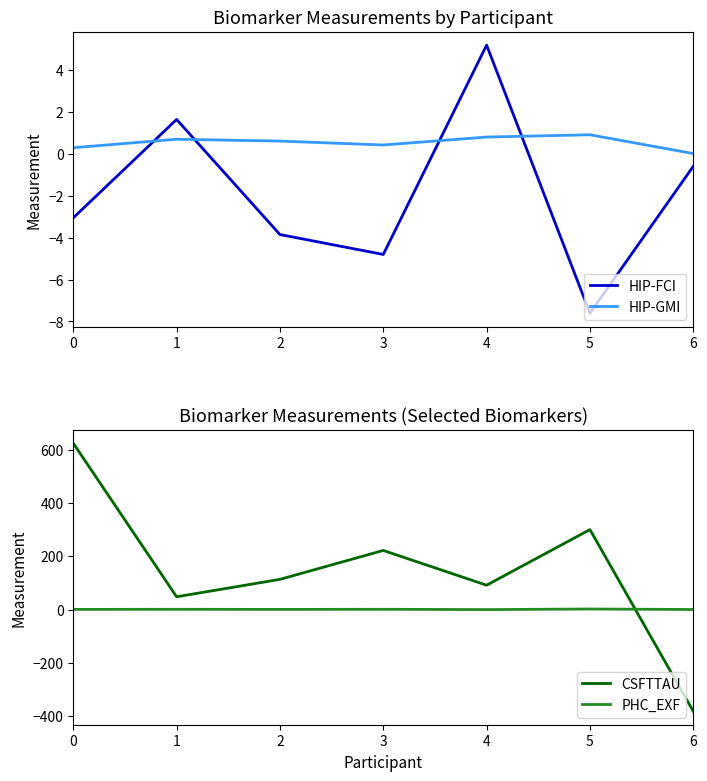

True or false: CSFTTAU has a value of 113.3 at 2.

True